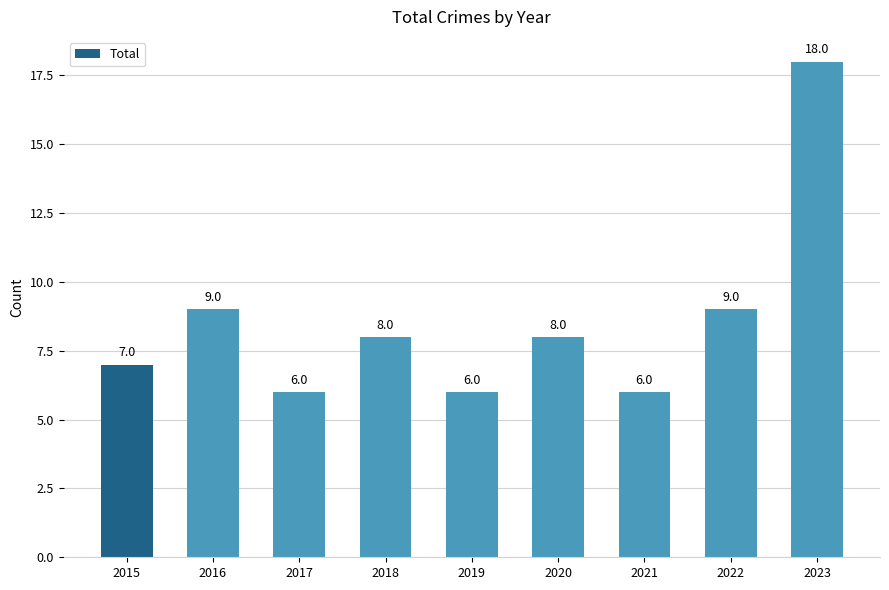

The chart shows a value of 18 at 2023. True or false?

True